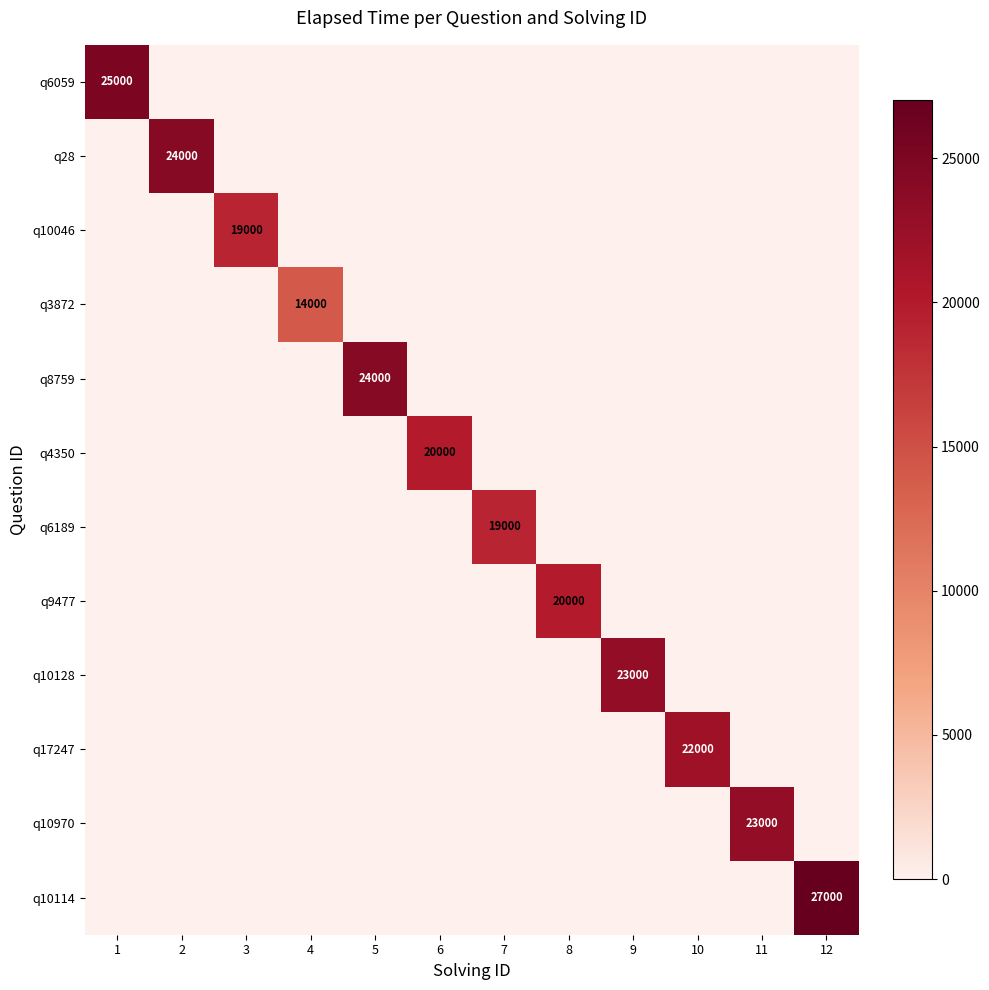

How many series are shown in this chart?

12